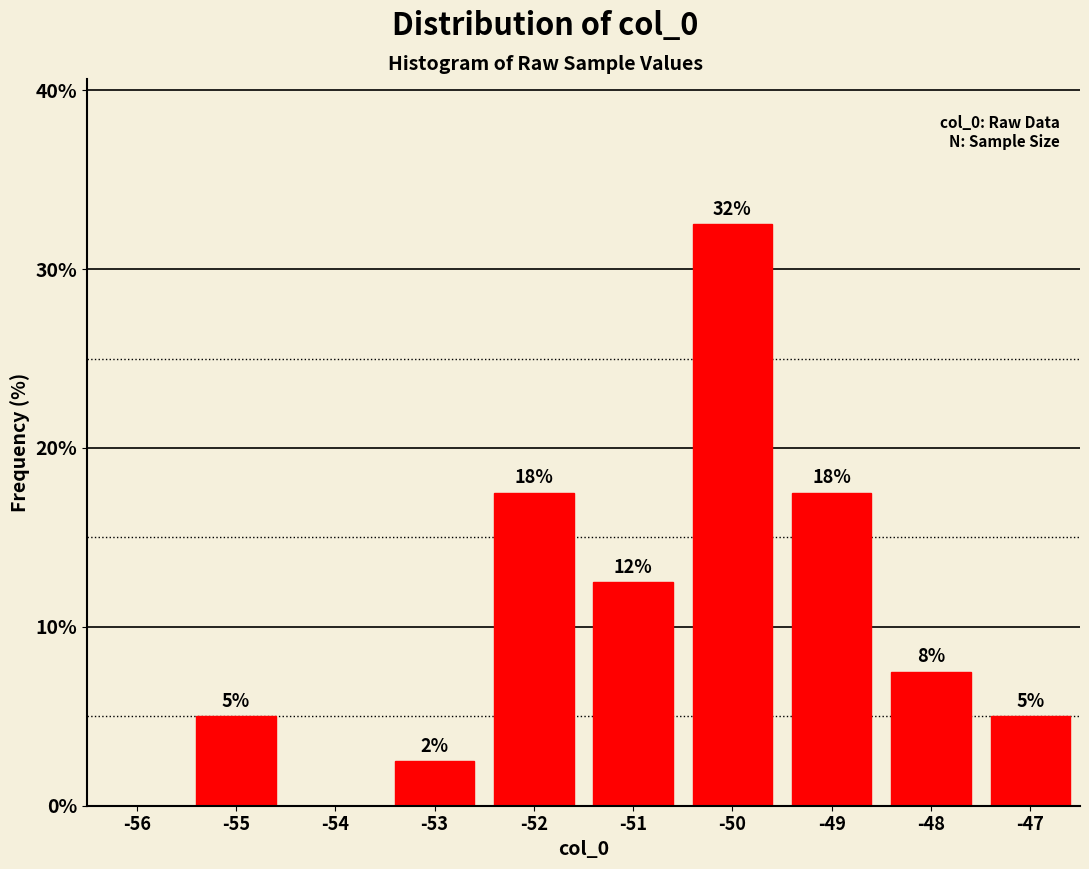

Are the bars horizontal?

No